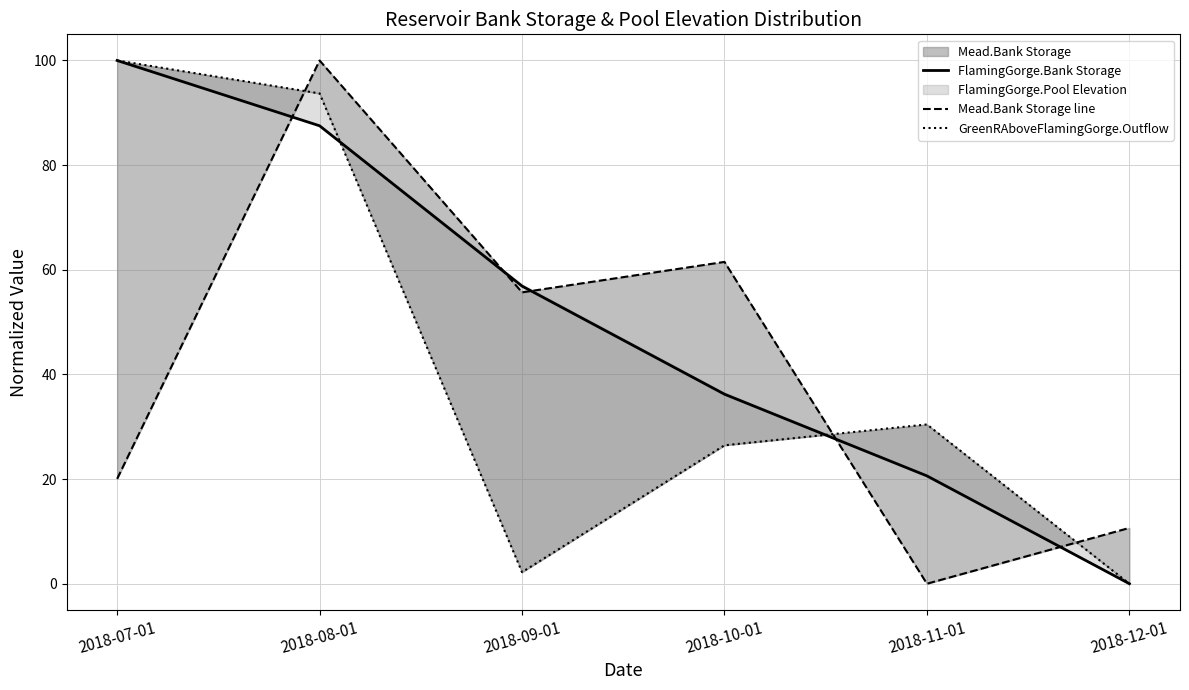

After their last crossing, which series has the higher values: Mead.Bank Storage line or FlamingGorge.Bank Storage?

Mead.Bank Storage line